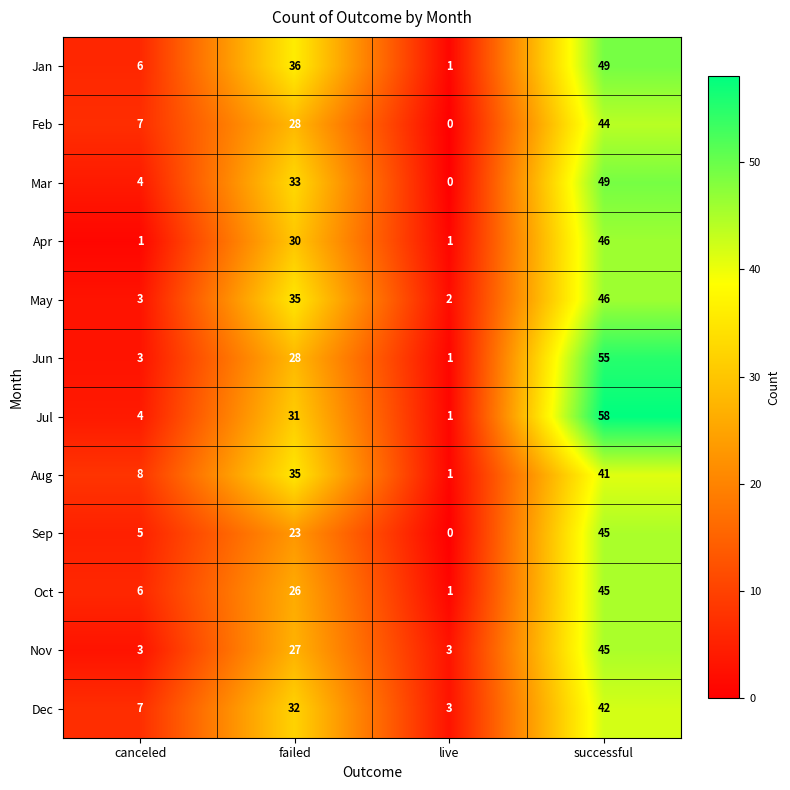

What is the difference between the maximum and minimum values in the Sep series?

45